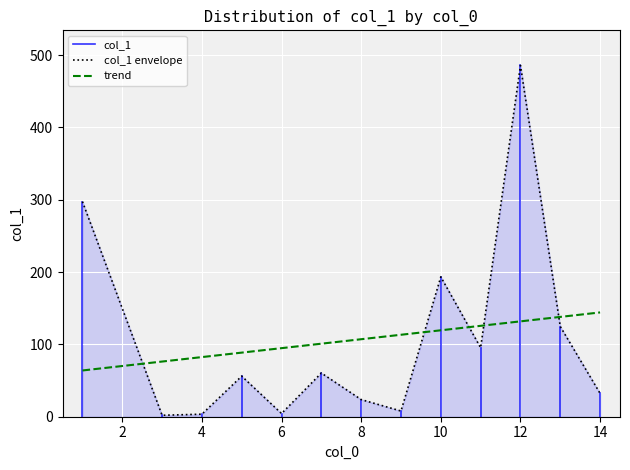

True or false: the data shows 56.1 at 5.

True